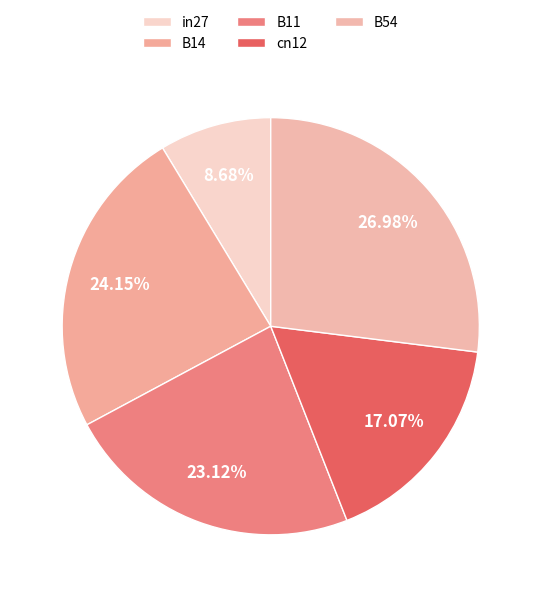

Does B54 represent more than half of the total?

No